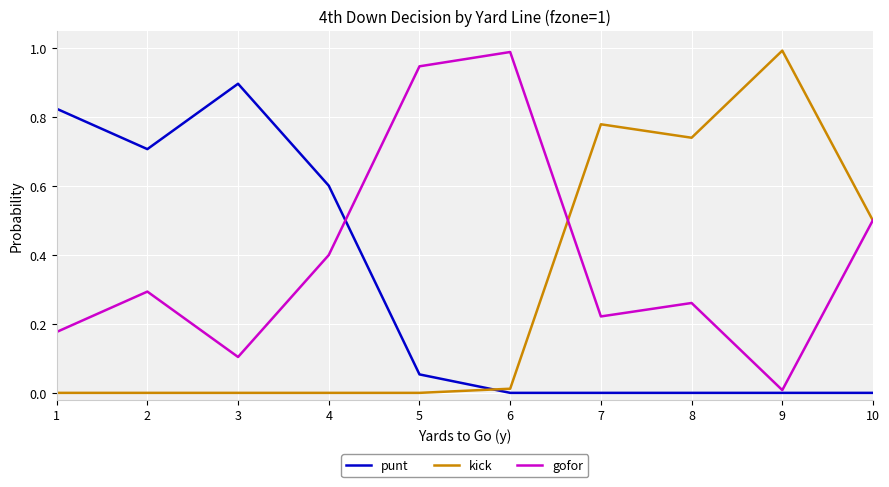

Is this an area chart (filled region under the line)?

No